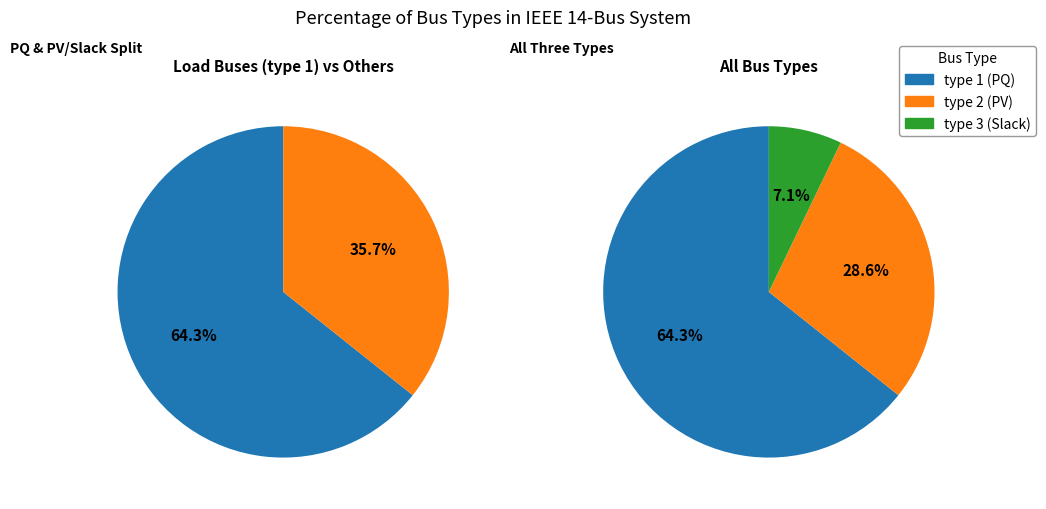

Rank the categories by value from highest to lowest.

type 1, type 2, type 3